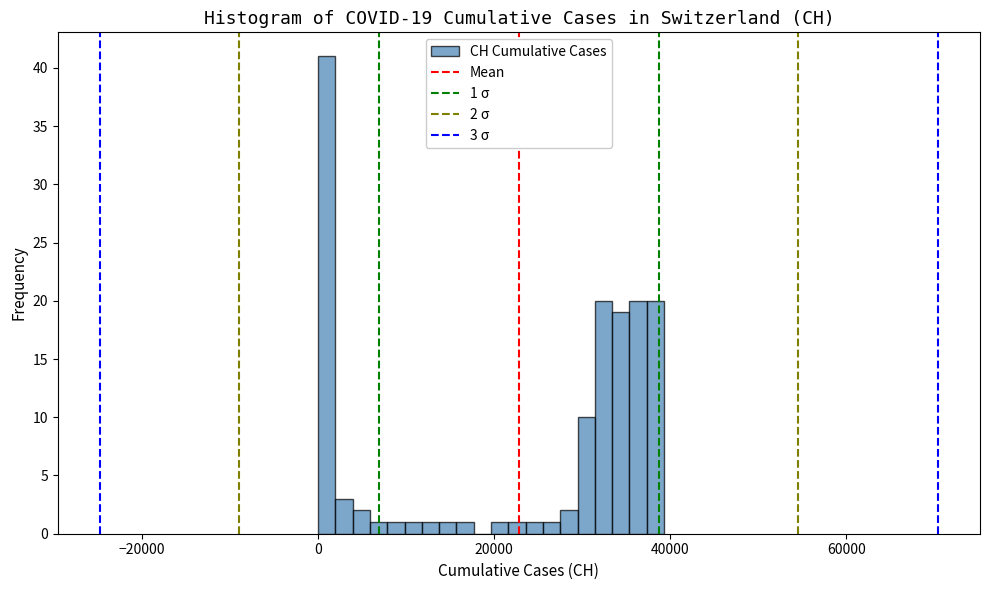

Read against the x-axis, roughly where is the centre of the tallest bar?

0